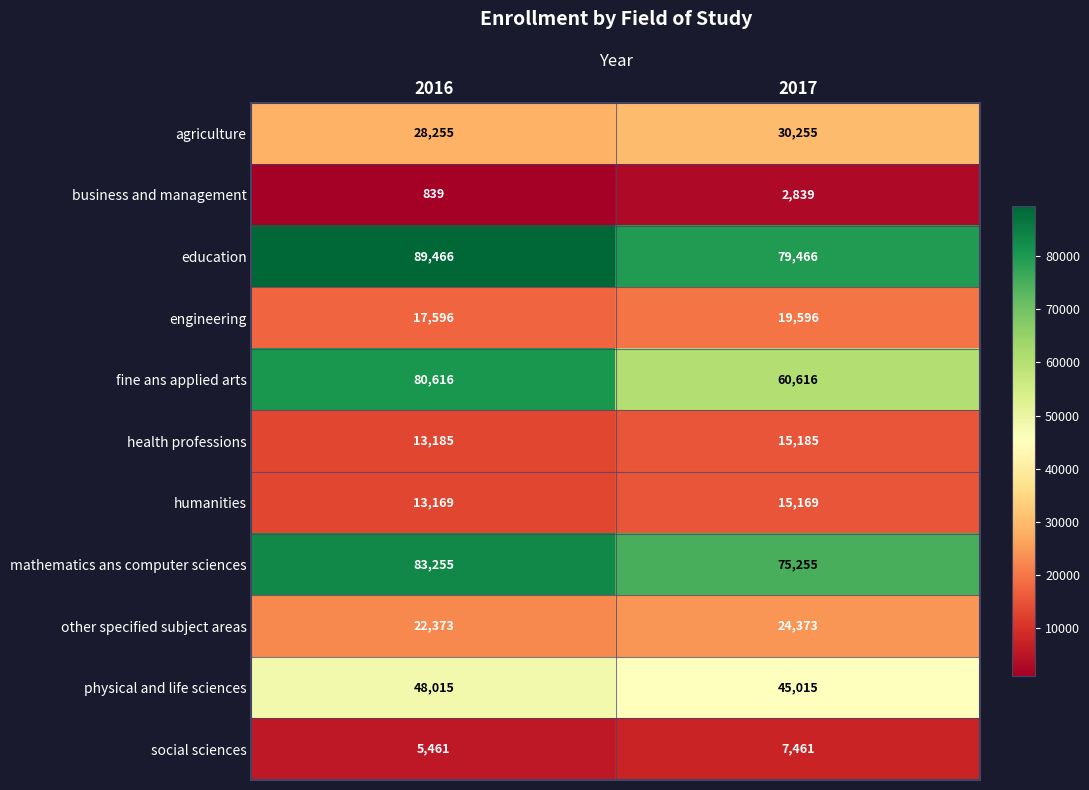

What is the smallest value displayed?

839